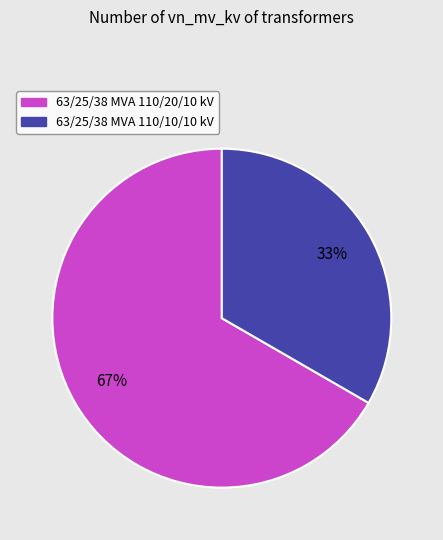

Rank the categories by value from lowest to highest.

63/25/38 MVA 110/10/10 kV, 63/25/38 MVA 110/20/10 kV